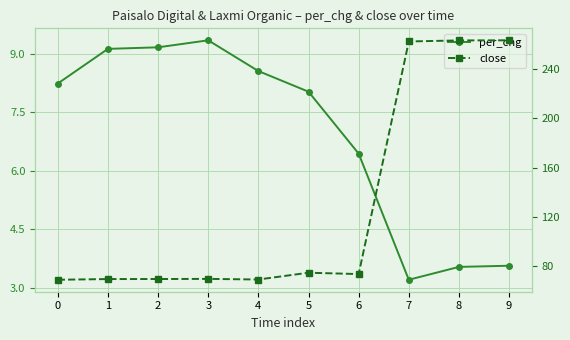

What is the smallest value displayed?

3.2